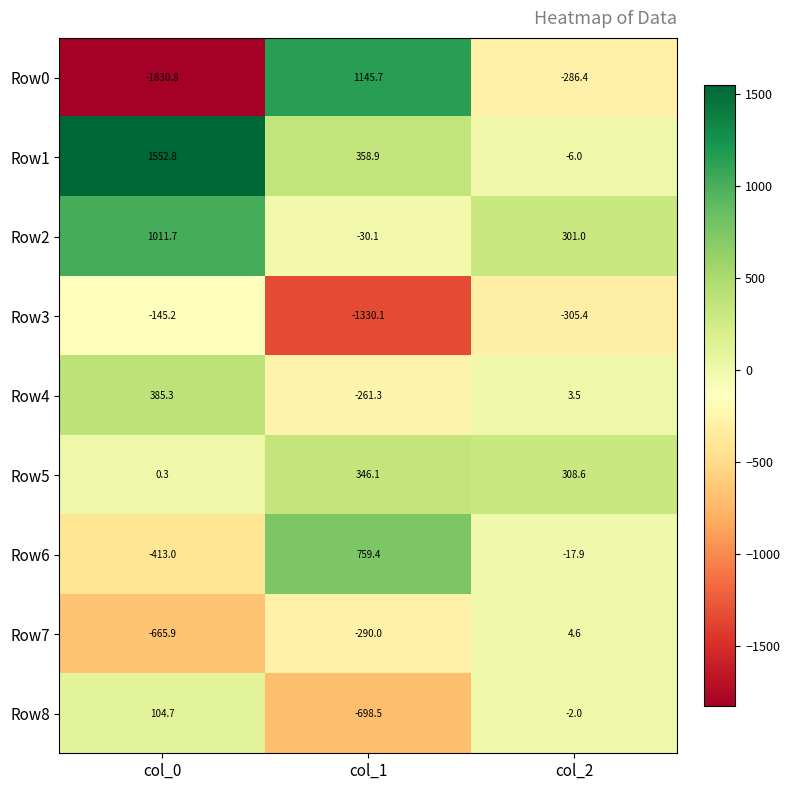

Which series has the widest spread of values?

Row0